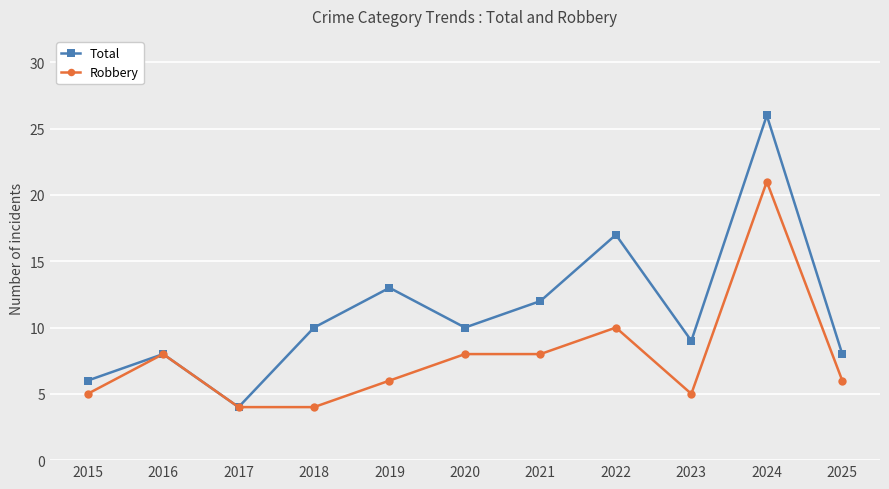

In Total, how many points are higher than both neighbors (excluding endpoints)?

4